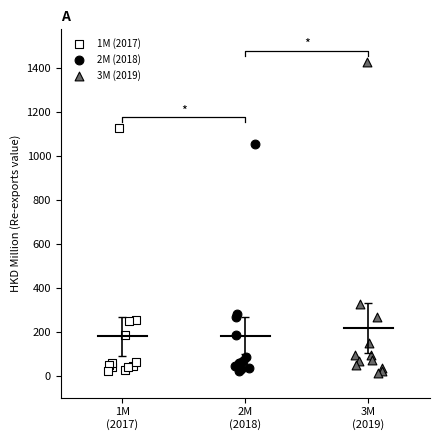

Which series has the widest spread of Y values?

3M (2019)